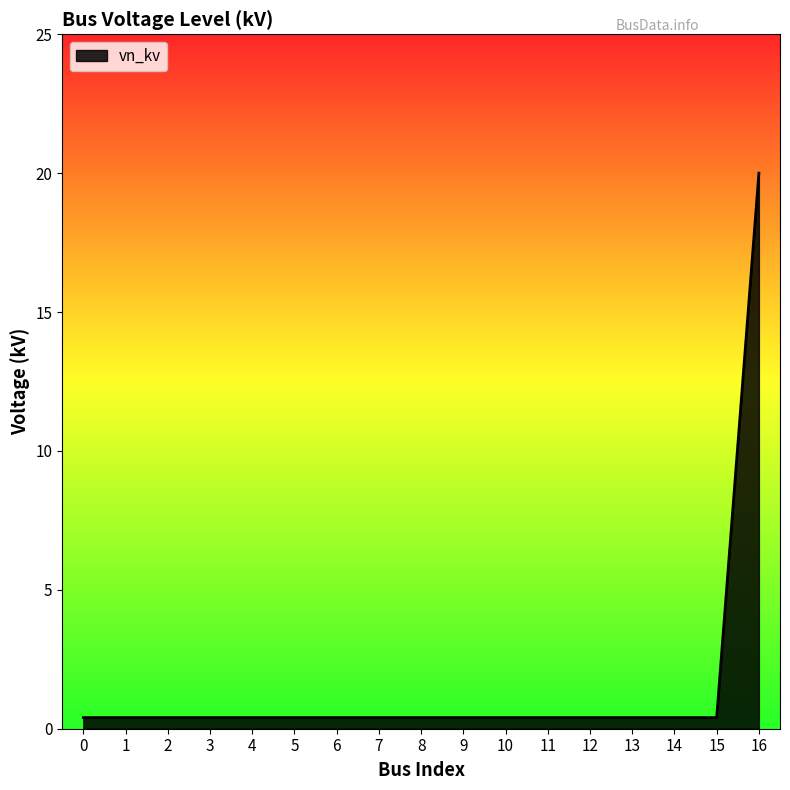

What is the difference between the maximum and minimum values?

19.6